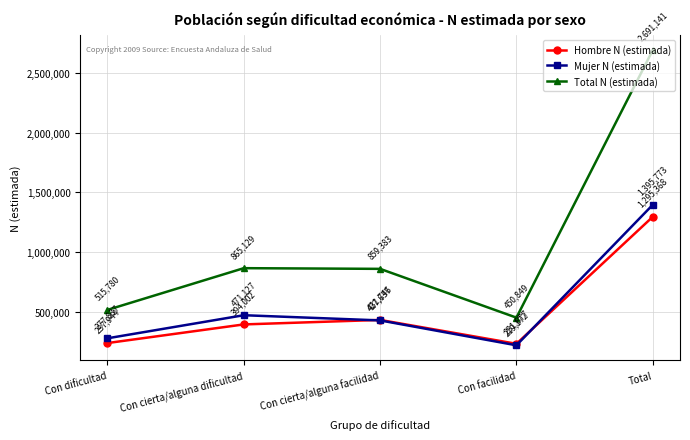

In Mujer N (estimada), how many points are higher than both neighbors (excluding endpoints)?

1